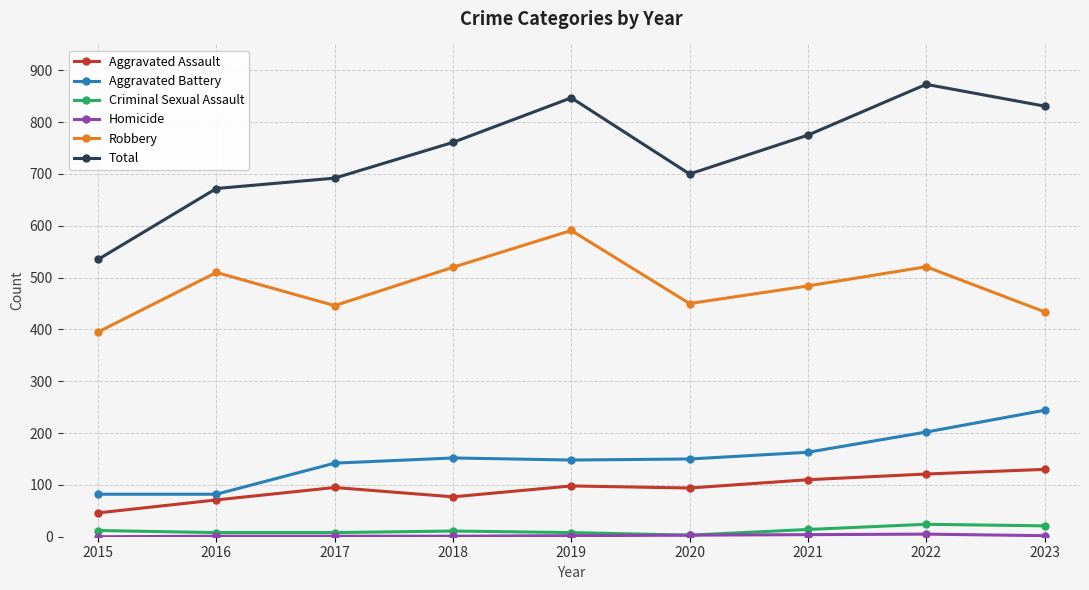

What is the lowest value of the Aggravated Assault series?

46